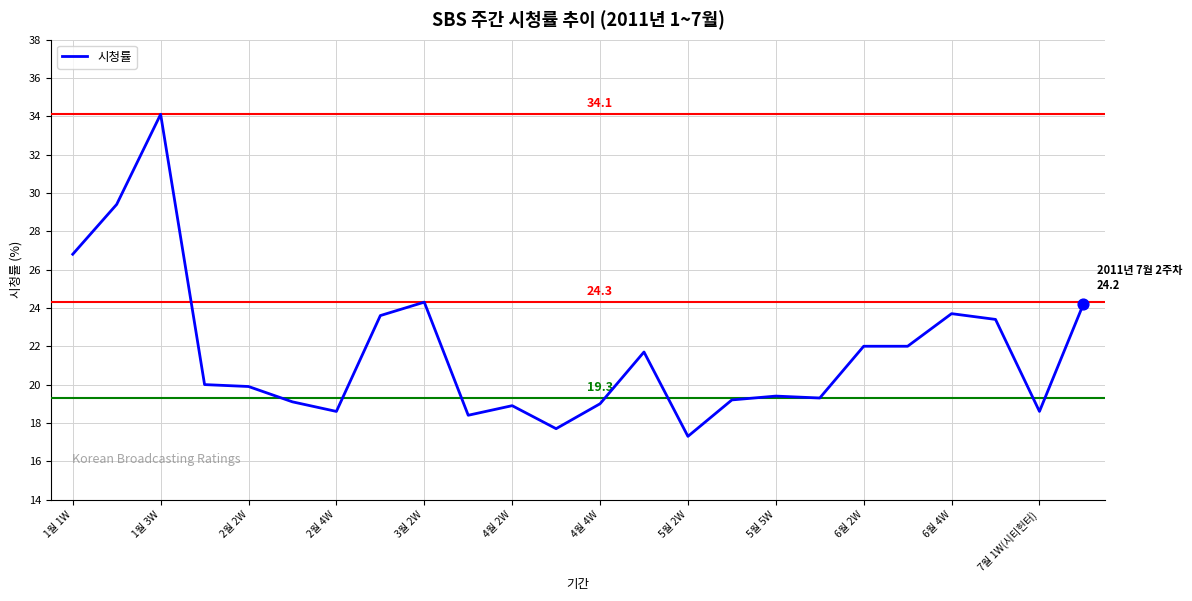

What is the minimum value shown in the chart?

17.3